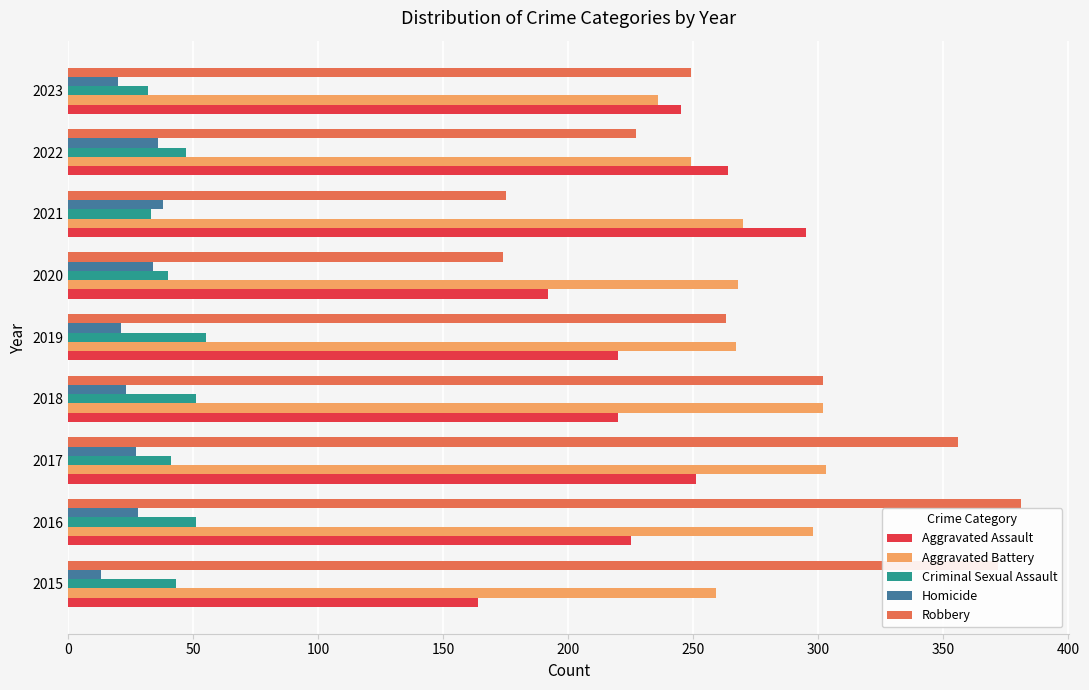

What is the difference between the maximum and minimum values in the Aggravated Assault series?

131